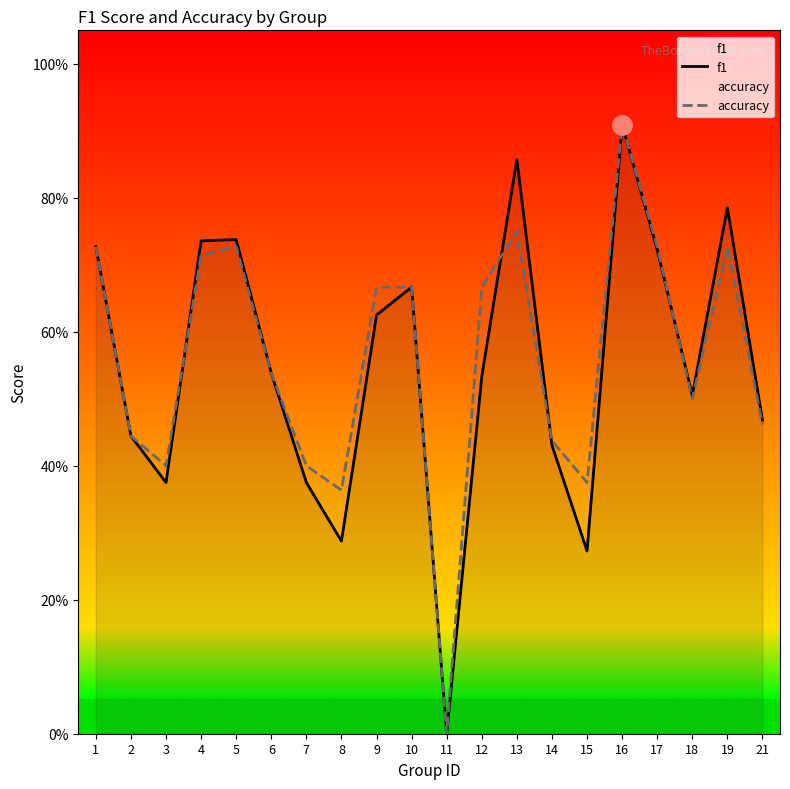

What is the value of the f1 point at the 10th from the left?

0.7